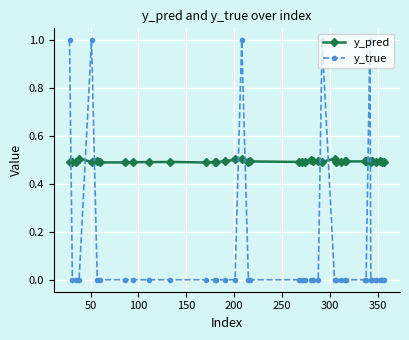

Which series has the largest range (max minus min)?

y_true